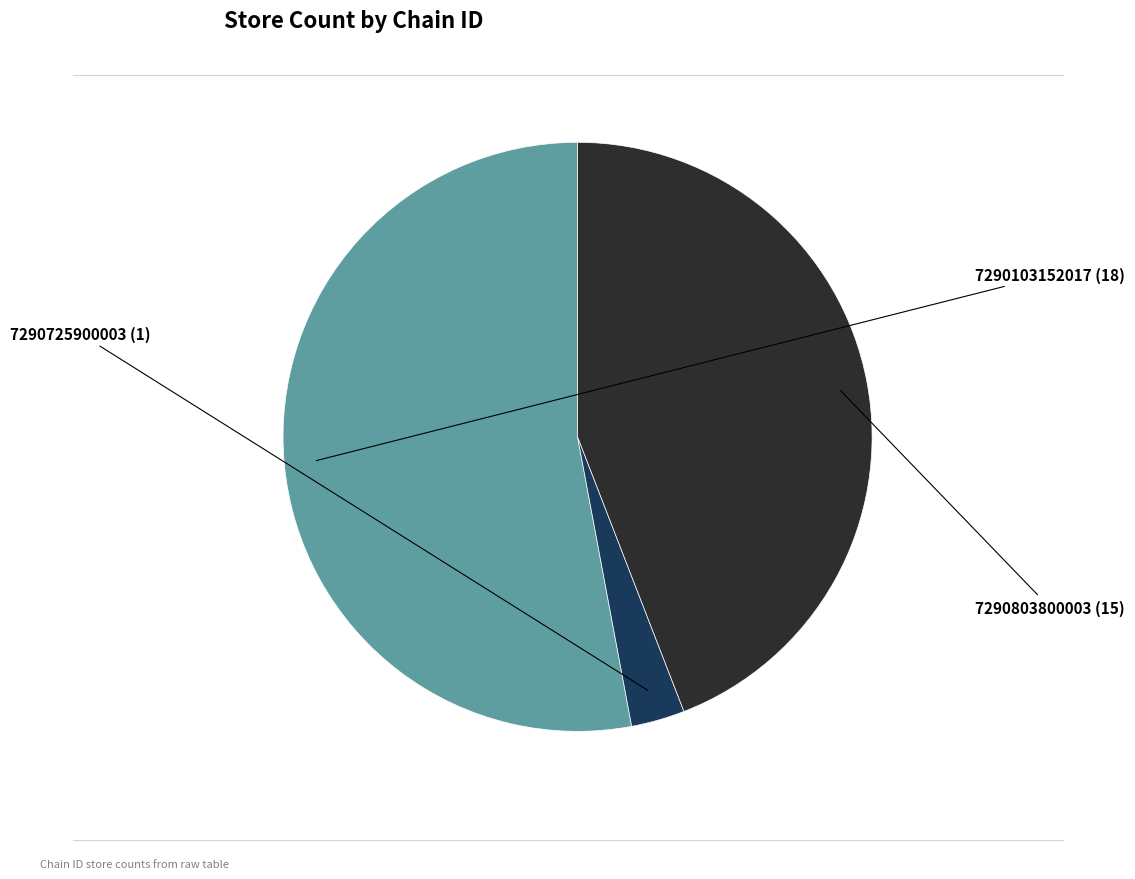

How many slices are in this pie chart?

3